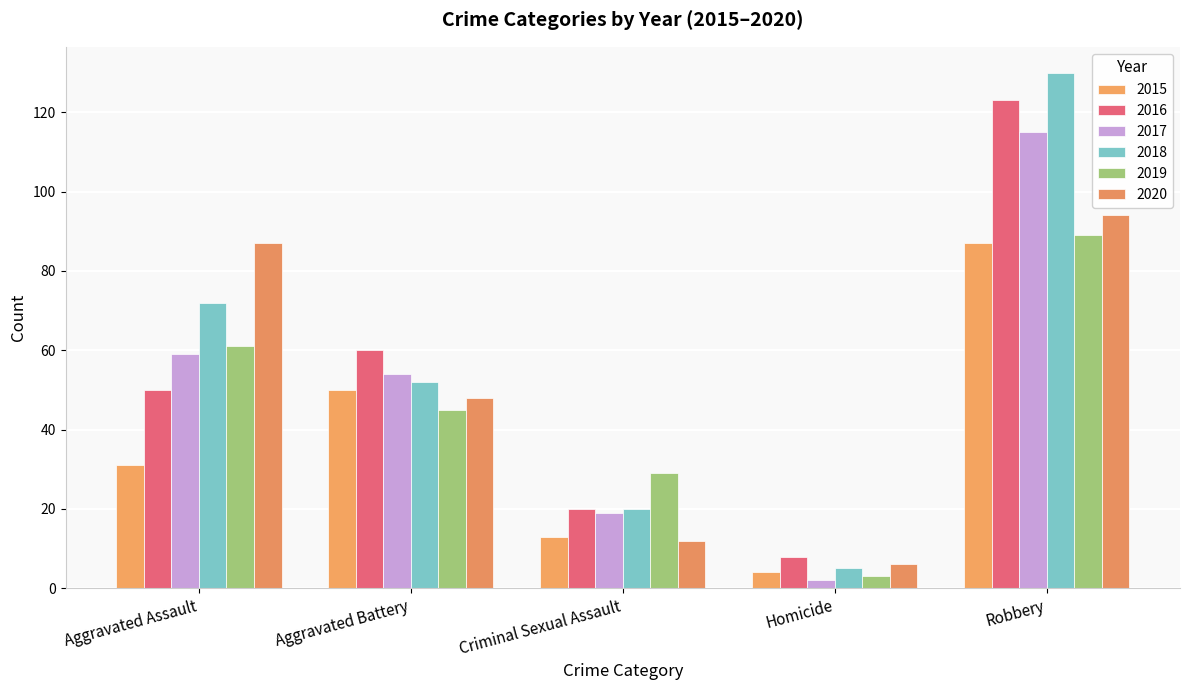

What is the label of the 2nd bar from the left?

Aggravated Battery